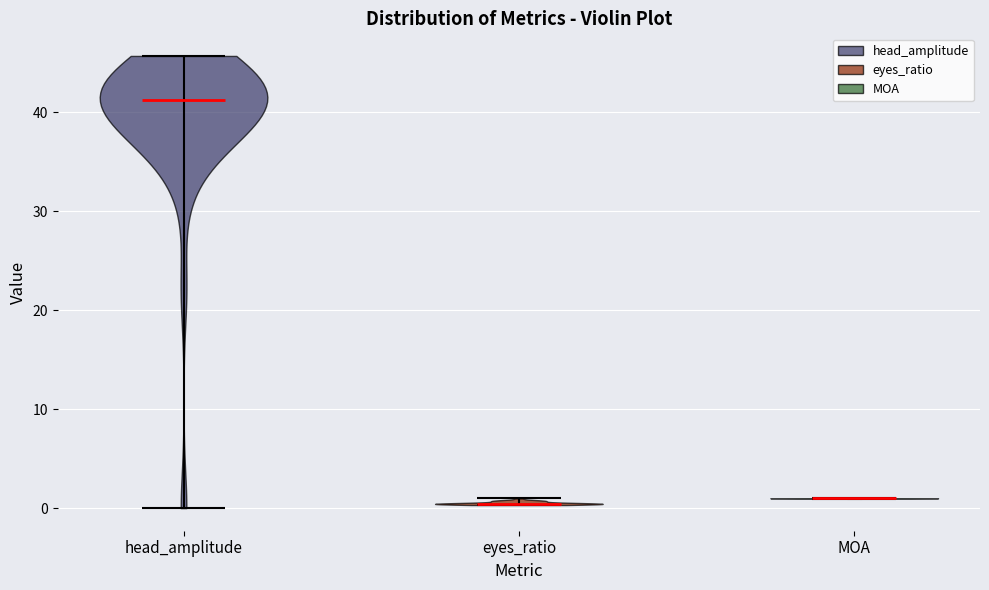

Reading left to right, read every violin against the y-axis: where its median line is, and the lowest and highest points it reaches. The values are not printed on the chart, so give them approximately, as read against the axis.

head_amplitude: median line 41, lowest point 0, highest point 46
eyes_ratio: median line 0, lowest point 0, highest point 1
MOA: median line 1, lowest point 1, highest point 1